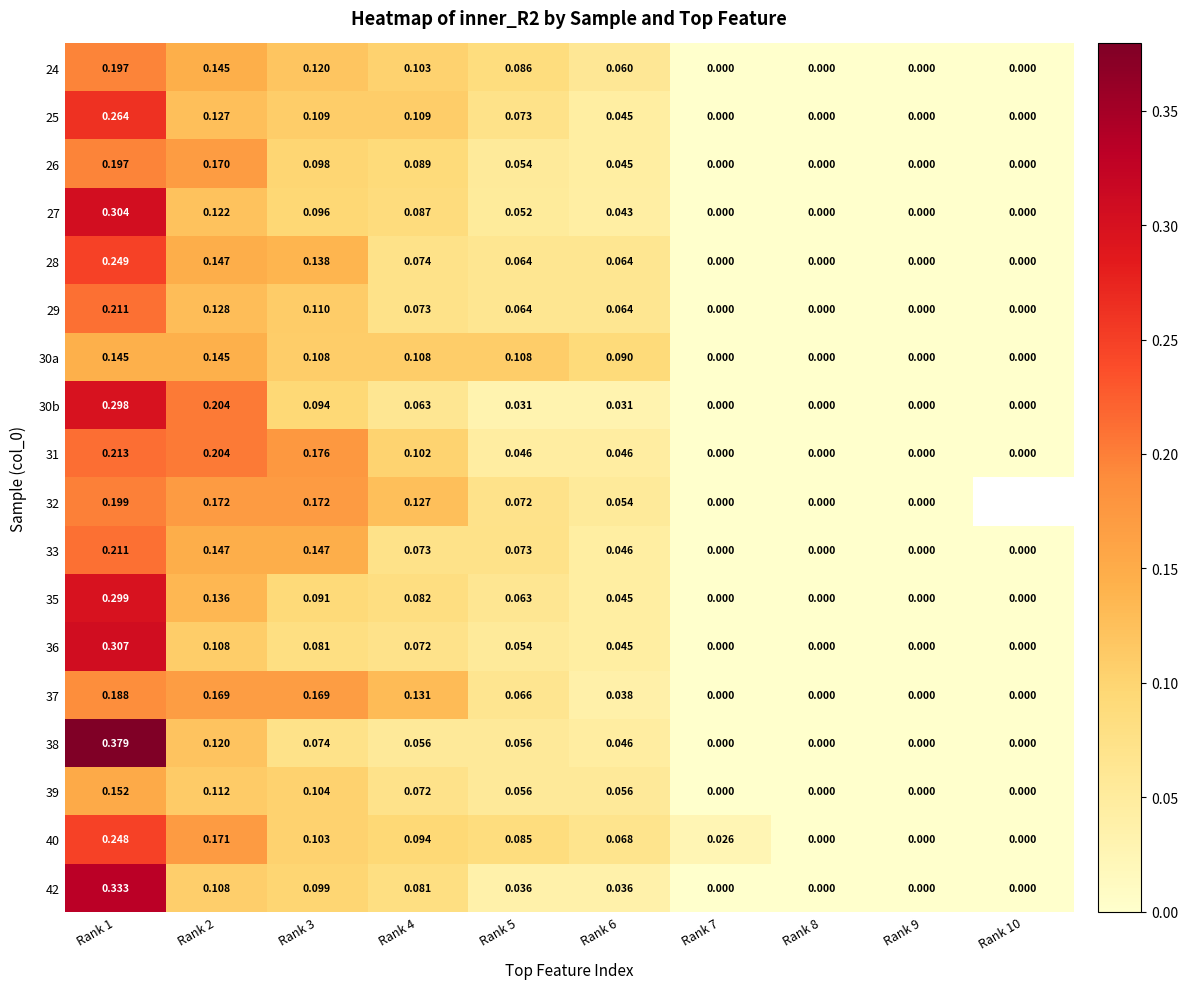

Which category has the highest value in the 42 series?

Rank 1